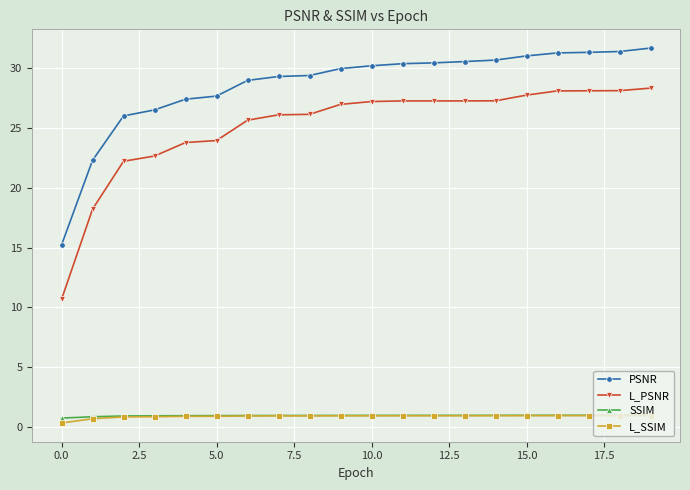

Which series has the largest range (max minus min)?

L_PSNR